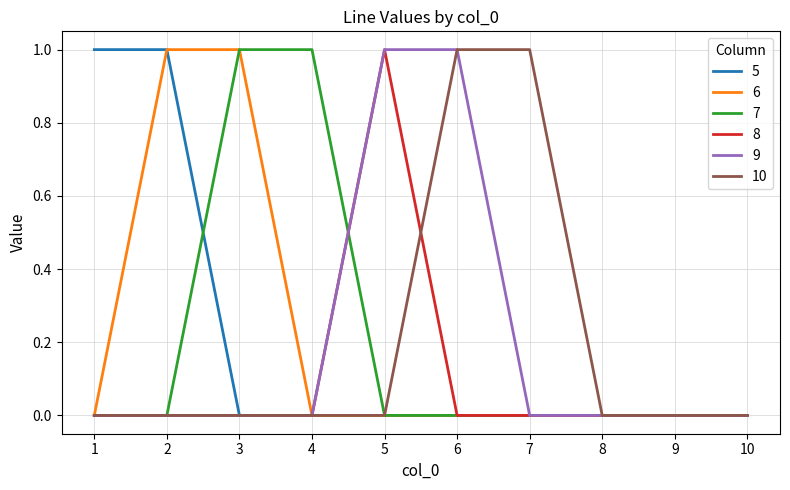

Reading left to right, list all the values displayed in this chart.

5: 1	1	0	0	0	0	0	0	0	0
6: 0	1	1	0	0	0	0	0	0	0
7: 0	0	1	1	0	0	0	0	0	0
8: 0	0	0	0	1	0	0	0	0	0
9: 0	0	0	0	1	1	0	0	0	0
10: 0	0	0	0	0	1	1	0	0	0